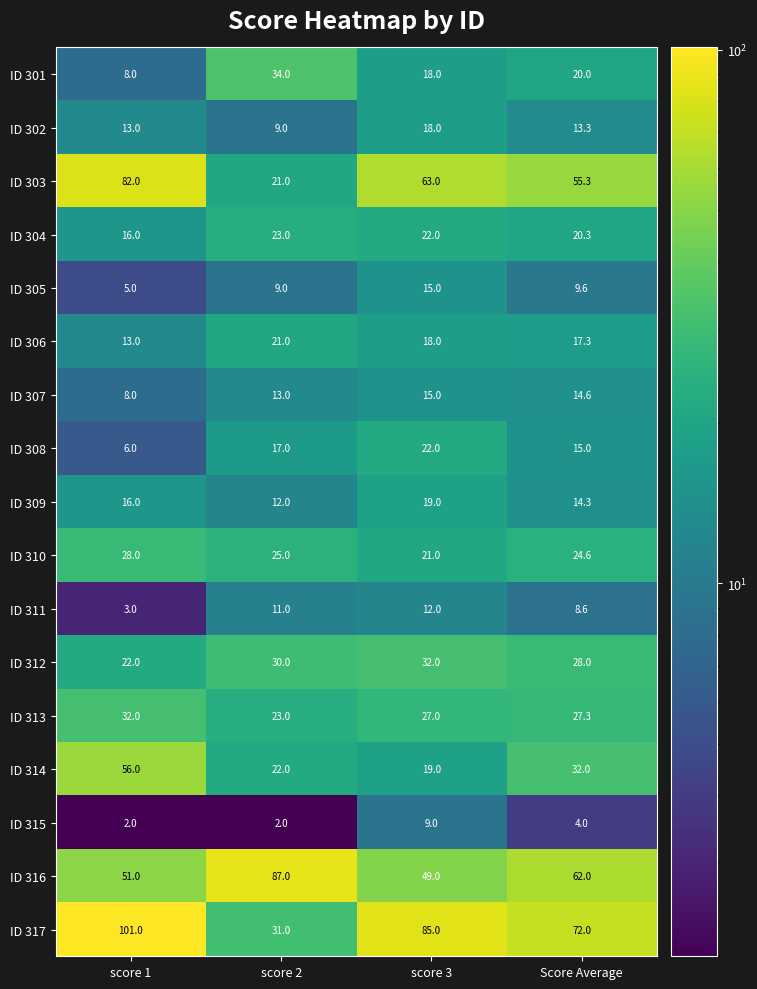

What is the difference between the ID 311 values at score 3 and score 2?

1.0